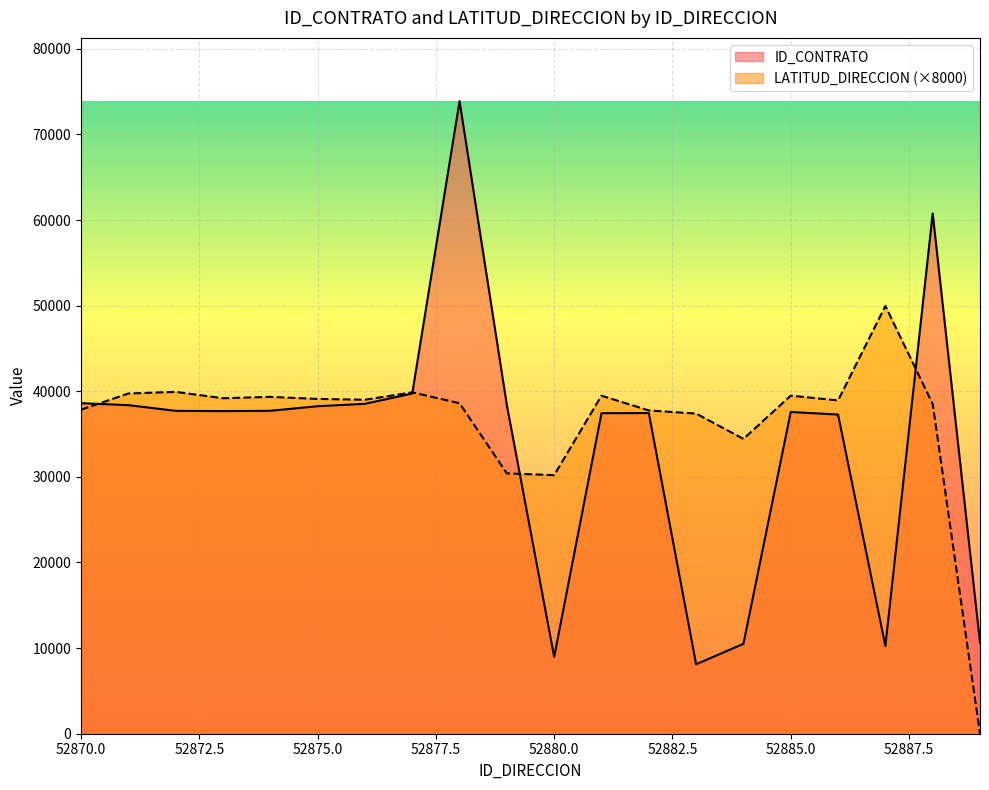

The LATITUD_DIRECCION series shows 39344 at 52874. True or false?

True